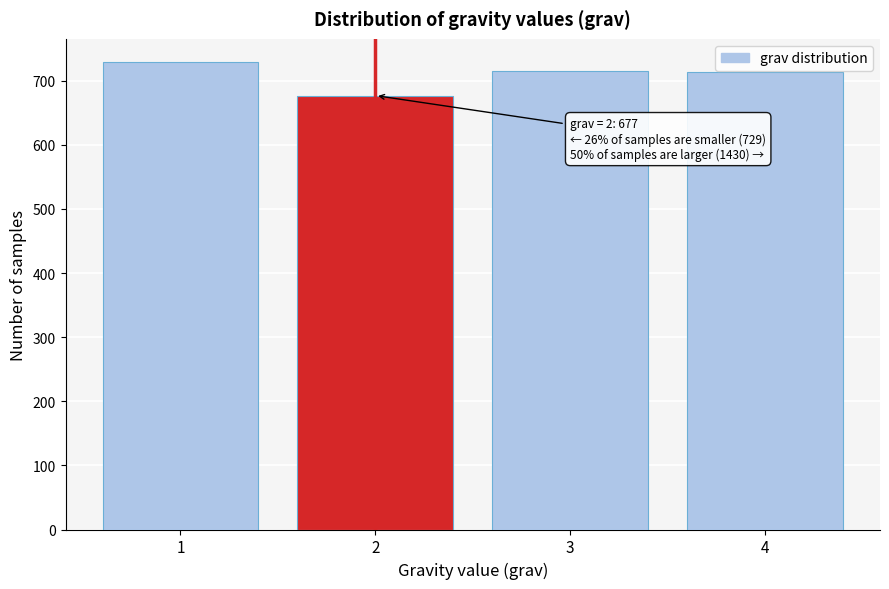

Which range on the x-axis has the tallest bar?

0.5 to 1.5